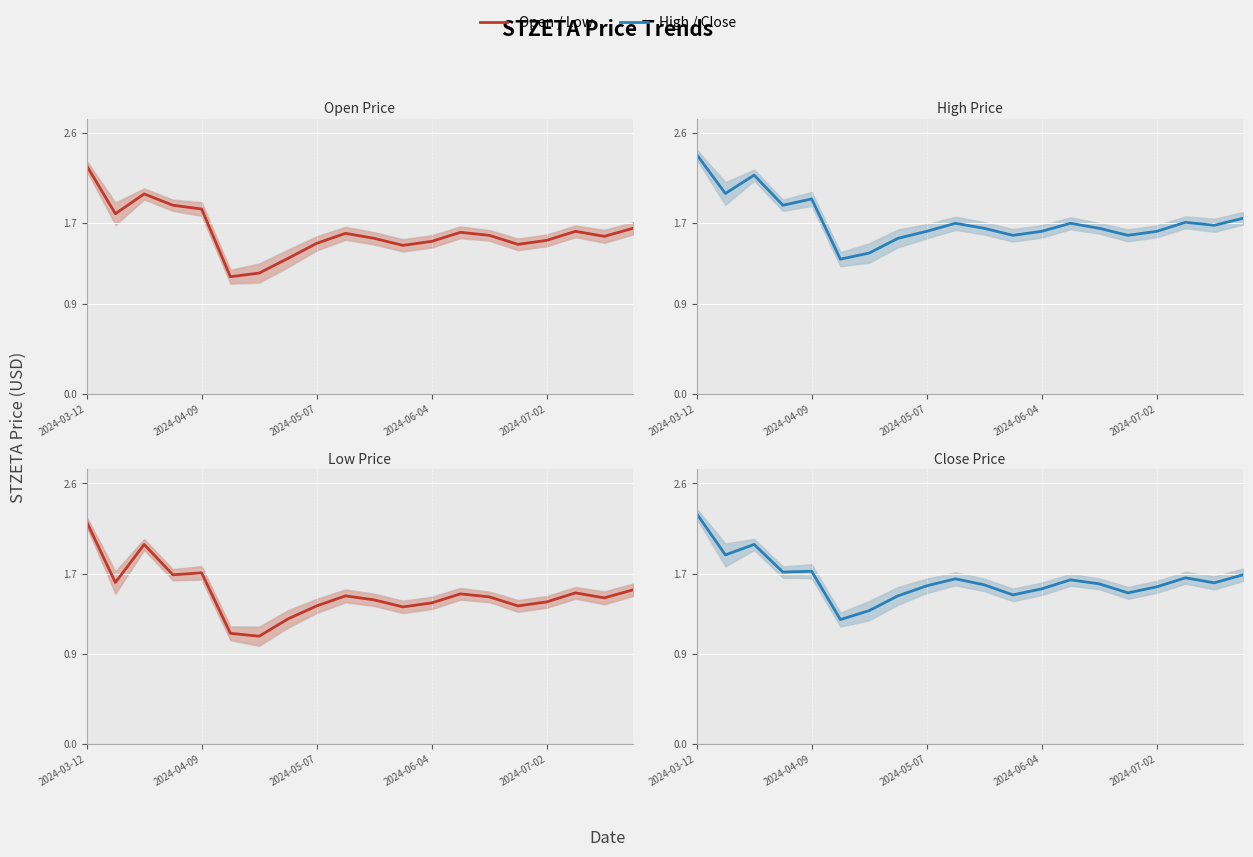

What is the difference between the maximum and minimum values in the Open Price series?

1.1